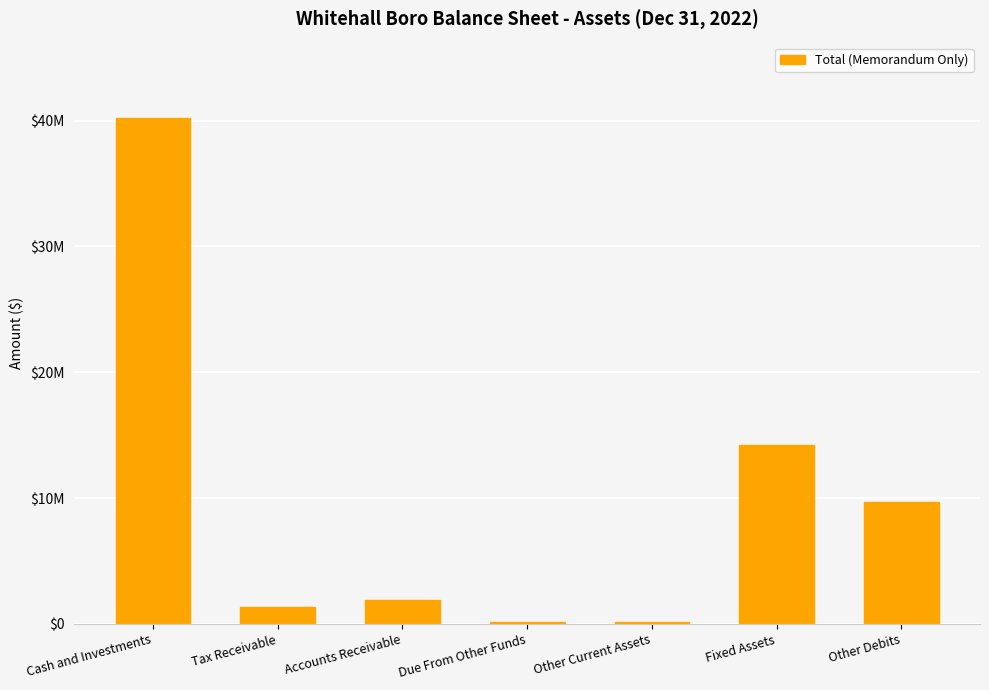

What is the maximum value shown in the chart?

40165513